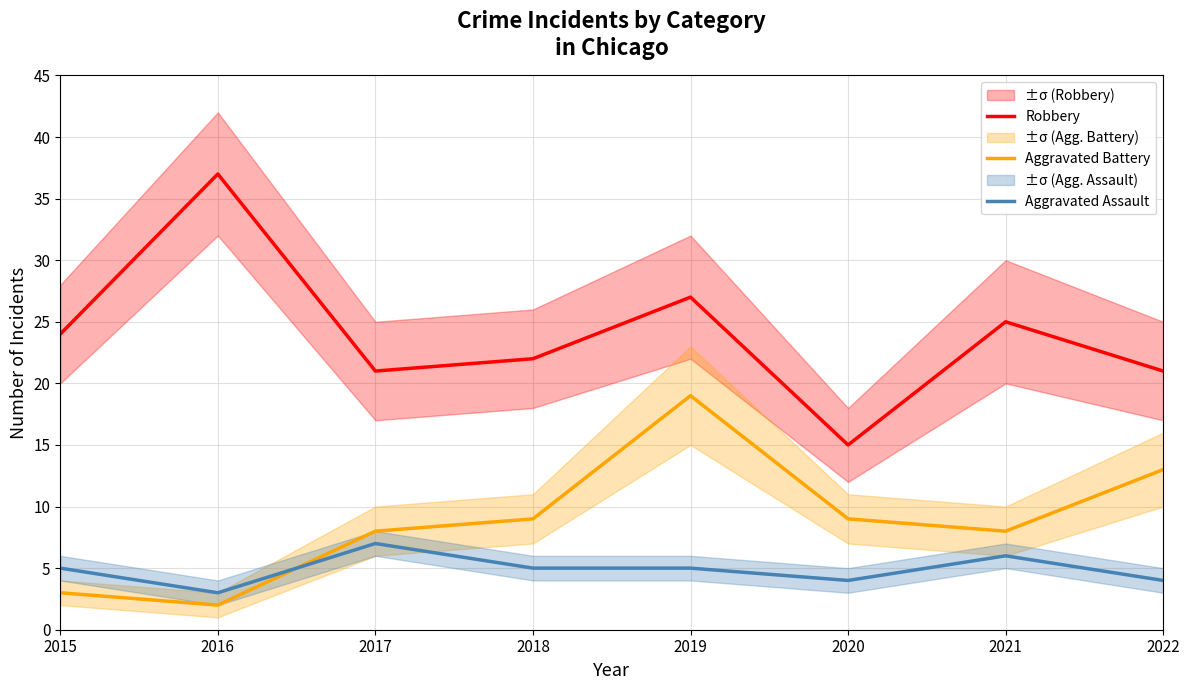

Does the chart have visible grid lines?

Yes